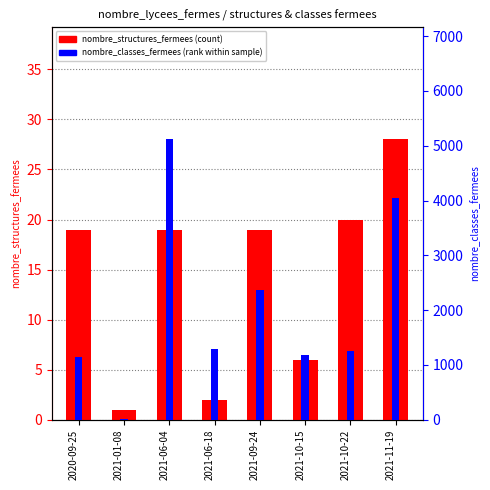

At which label is nombre_structures_fermees closest to 14?

2020-09-25